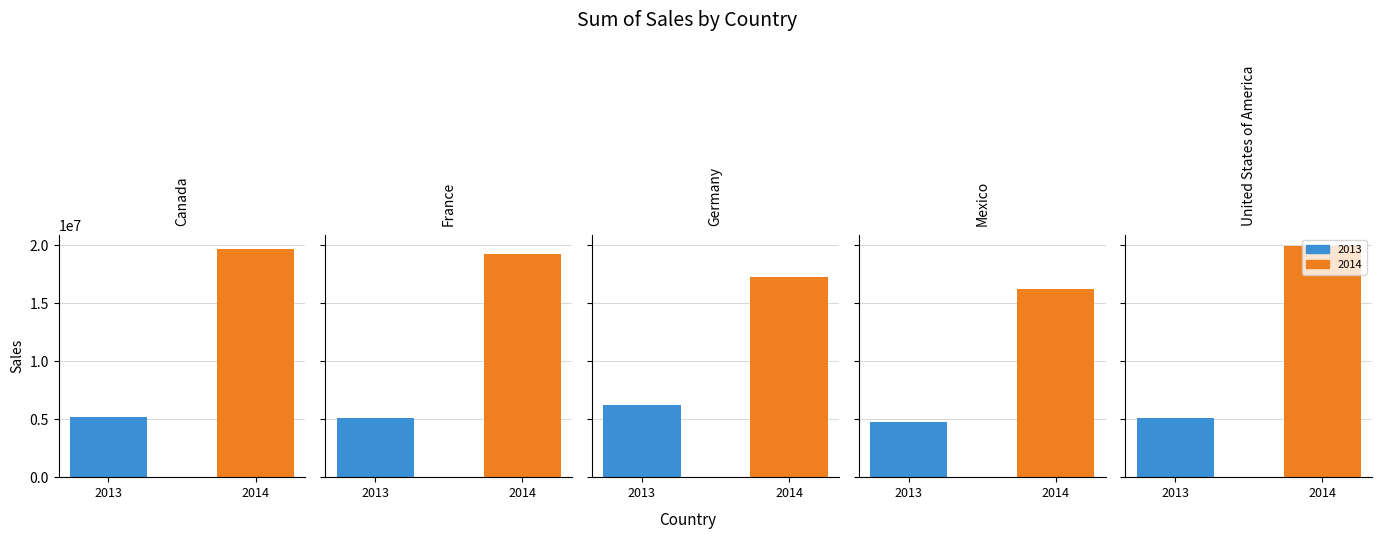

What is the total value across all series at Germany?

23505340.8